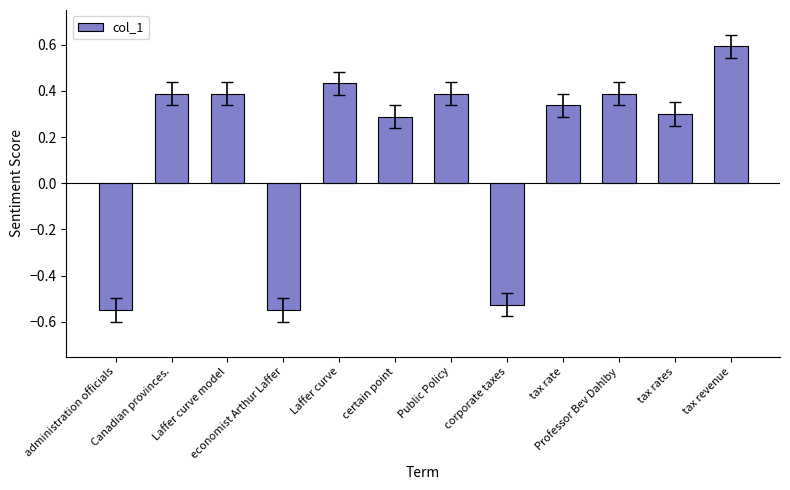

What is the value of the 12th bar from the left?

0.6